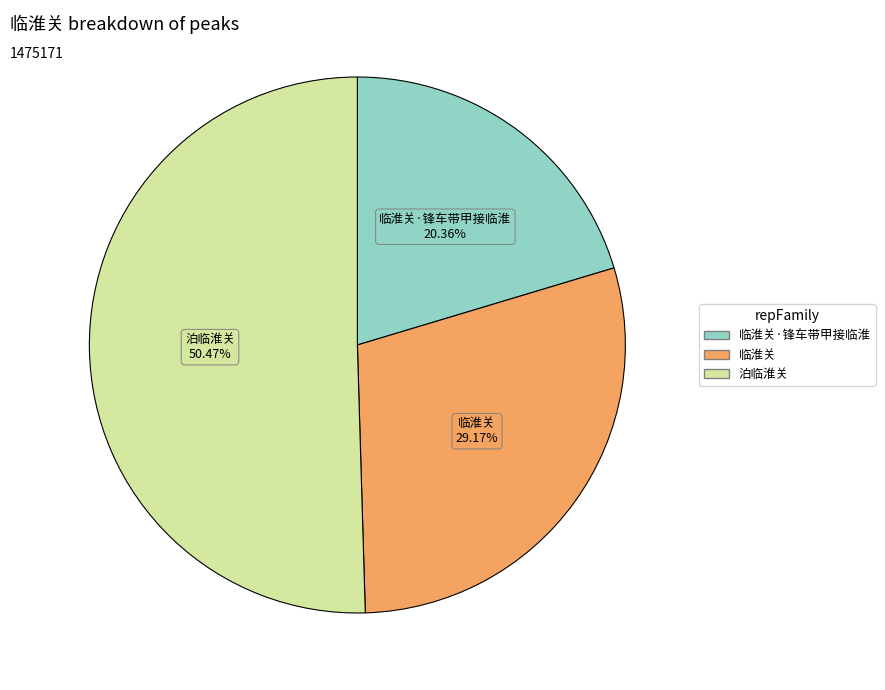

To the nearest percent, what is the average slice percentage?

33%